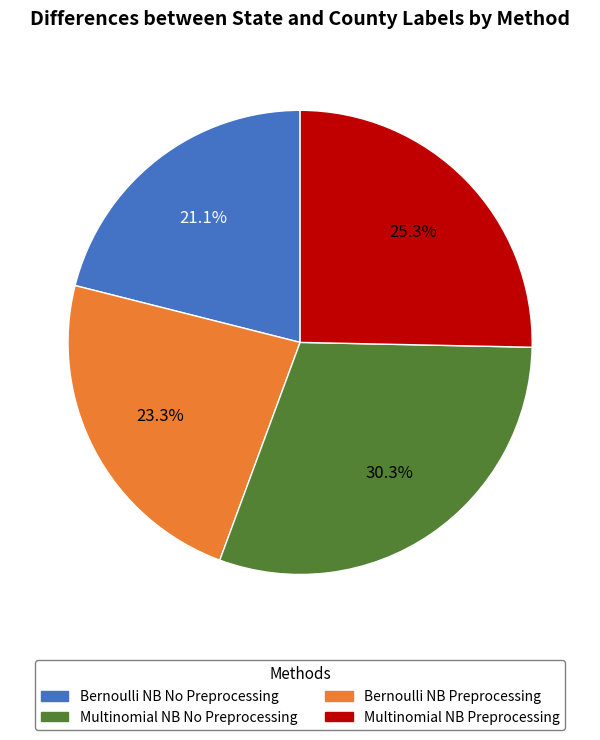

Does any single category account for the majority?

No